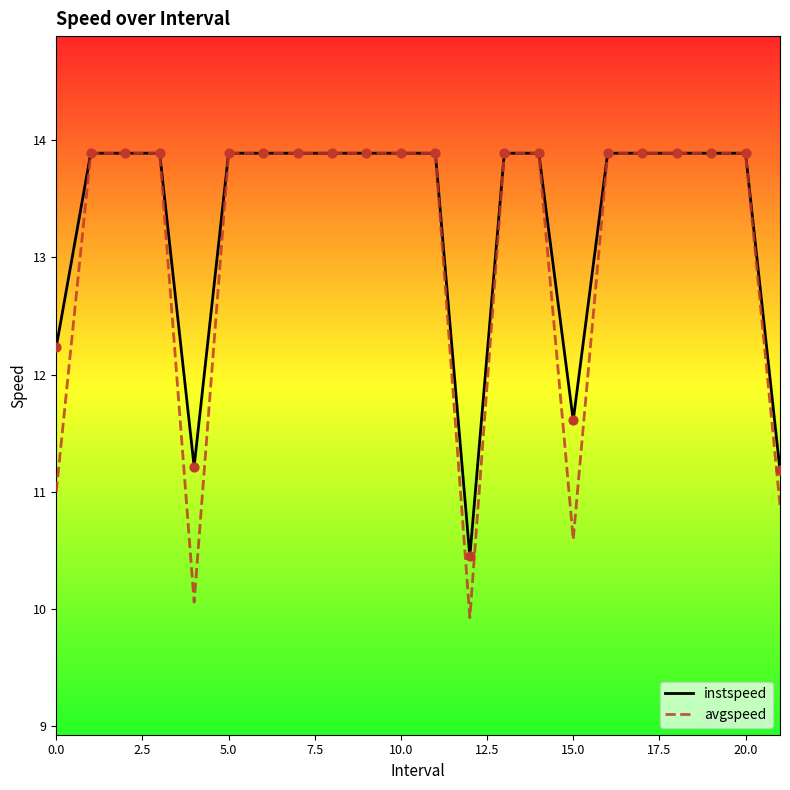

Which series has the widest spread of values?

avgspeed